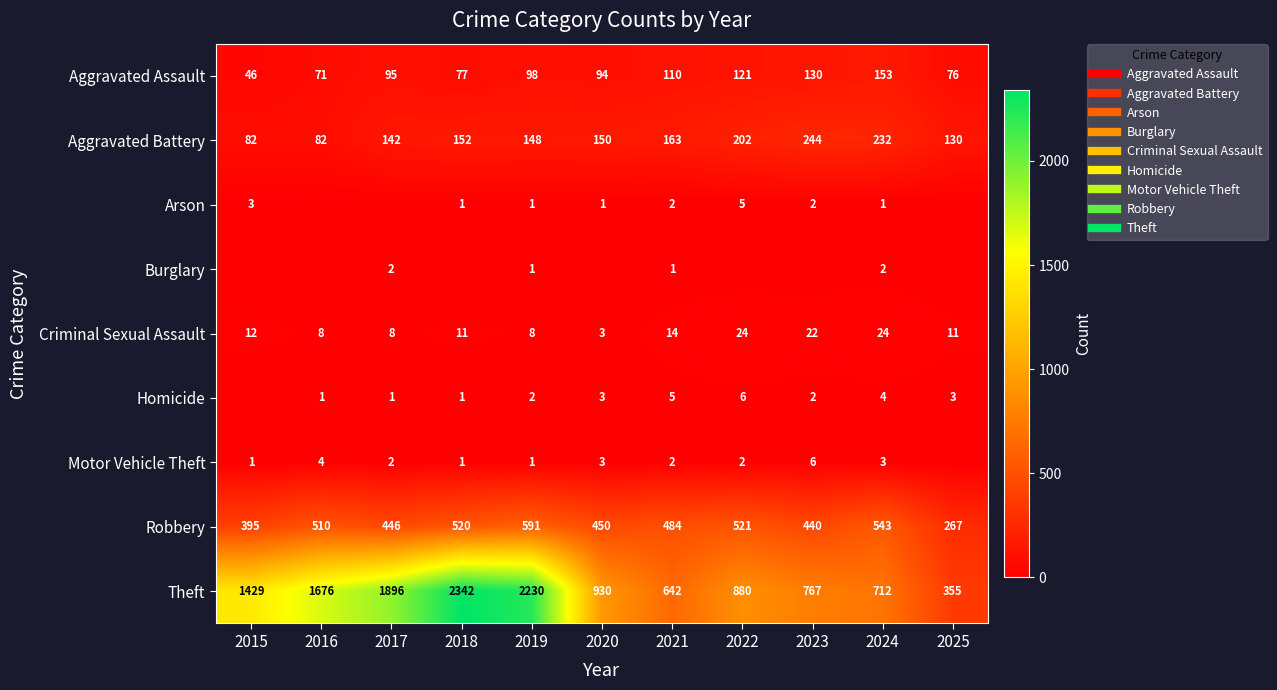

Which series changed the most between 2021 and 2022?

Theft